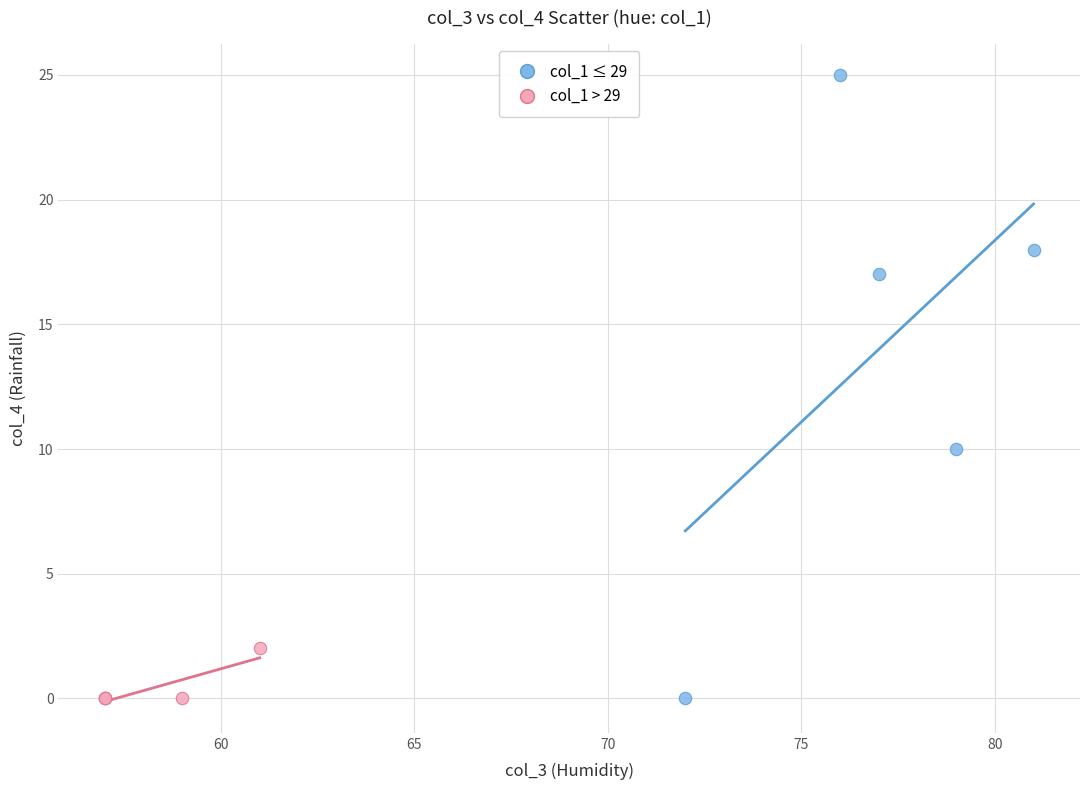

Which series has the widest spread of Y values?

col_1 ≤ 29